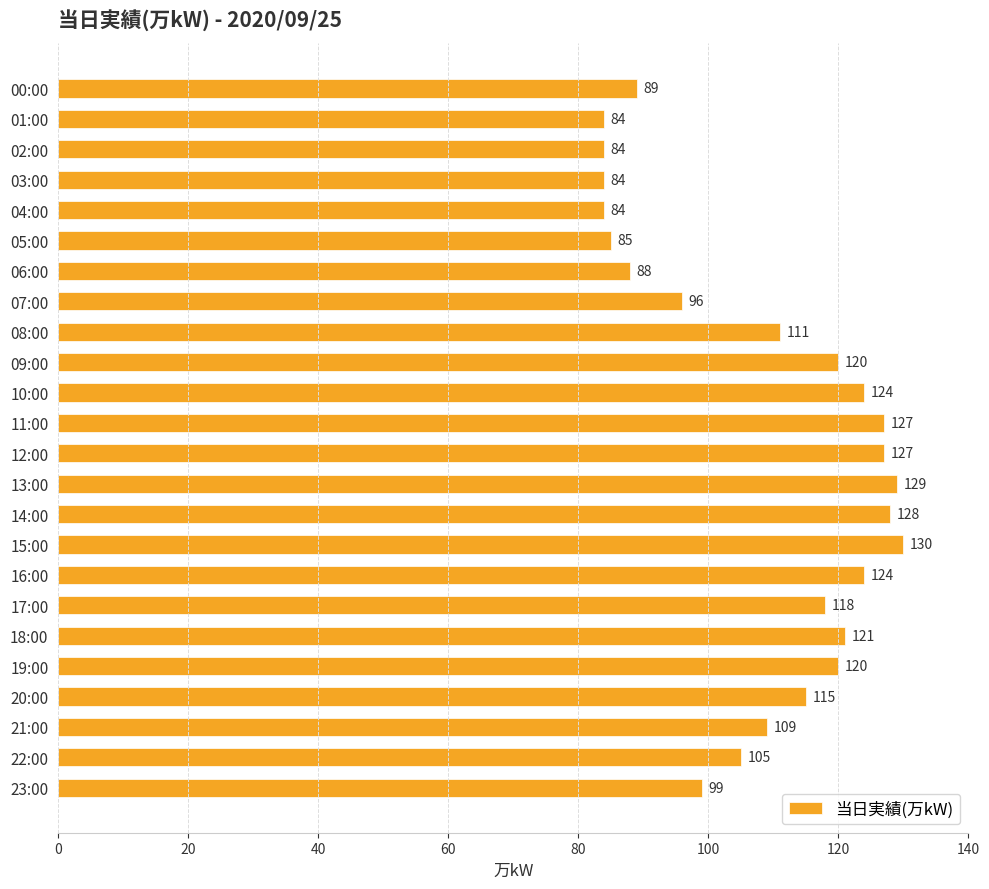

How many values are below 115?

12